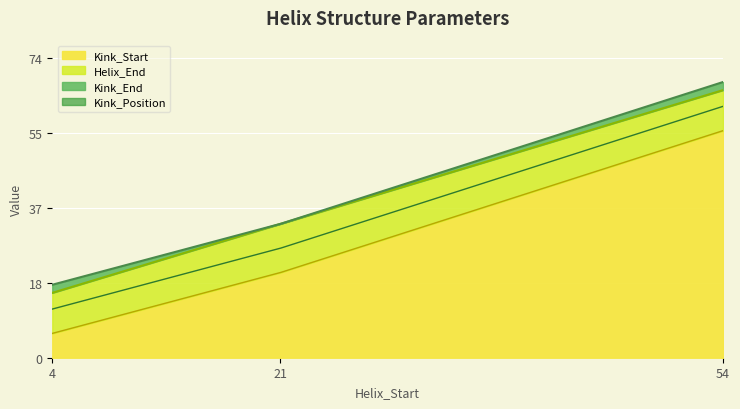

What value does the Kink_Position series have at 21?

27.0